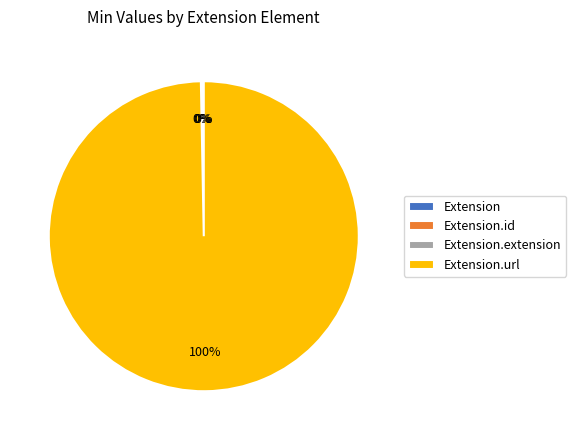

To the nearest percent, what is the average slice percentage?

25%